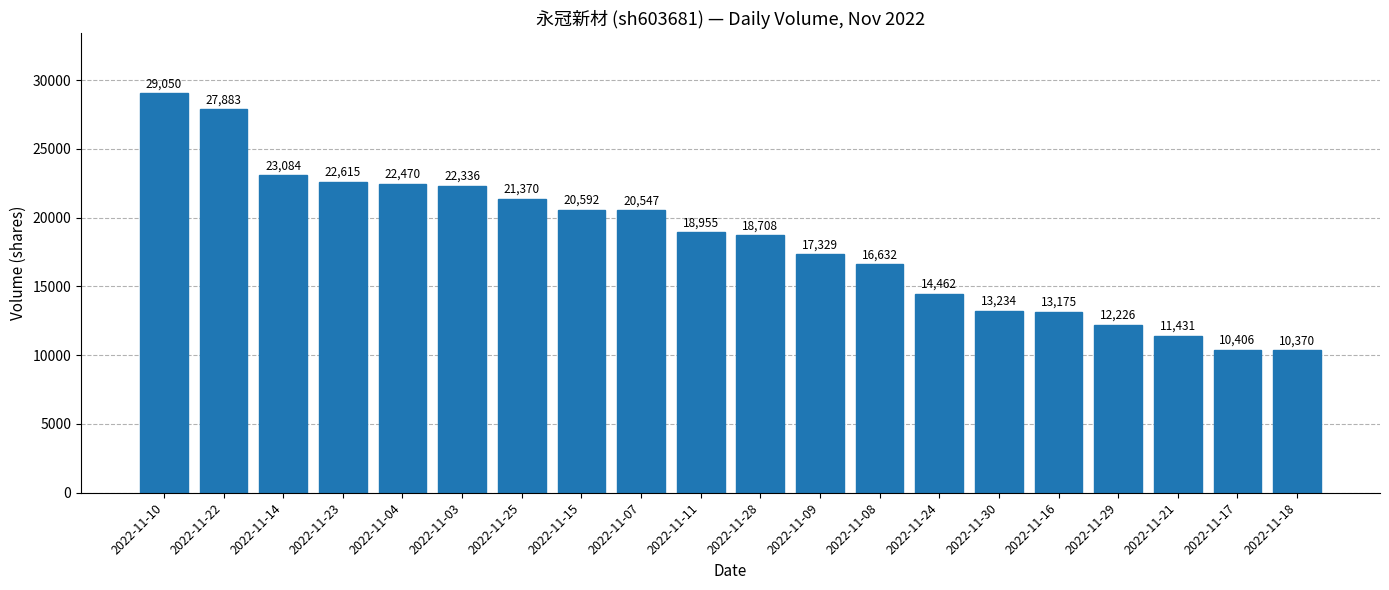

Are the bars grouped side by side (vs. stacked)?

No